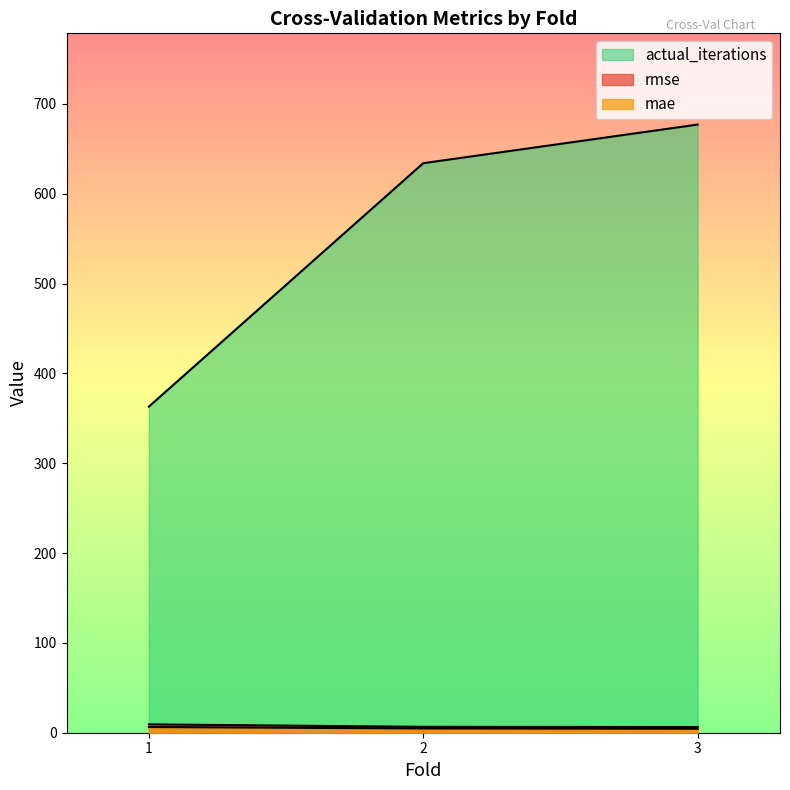

What is the value of the rmse point at the 1st from the left?

9.3